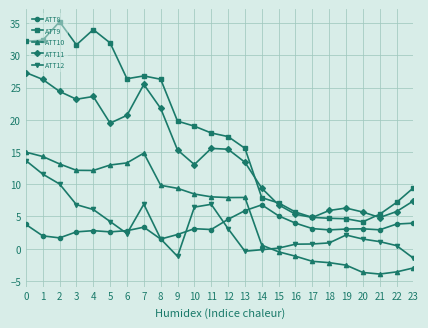

What is the value of the ATT10 point at the 2nd from the left?

14.3